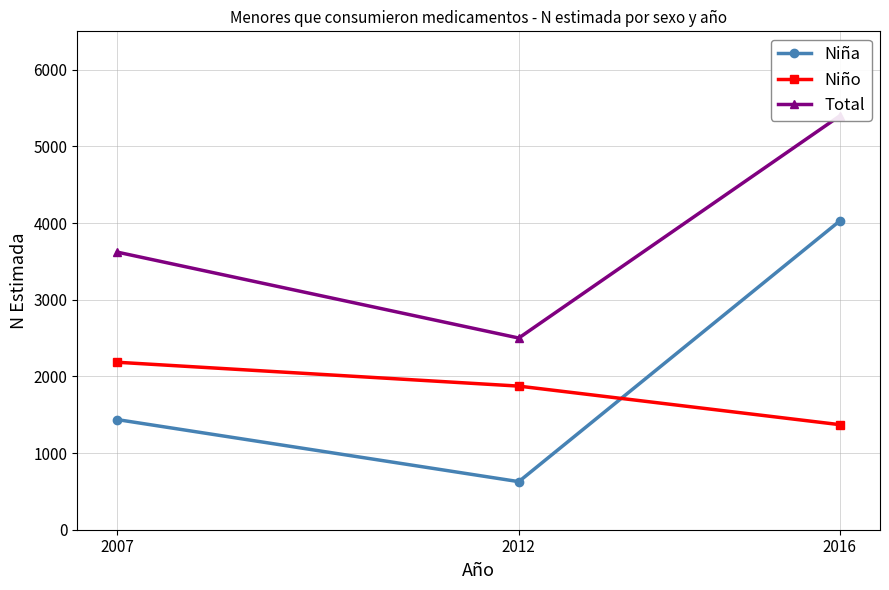

Reading left to right, transcribe all the data shown in this chart.

Niña: 2007=1436	2012=627	2016=4028
Niño: 2007=2184	2012=1873	2016=1370
Total: 2007=3620	2012=2500	2016=5398